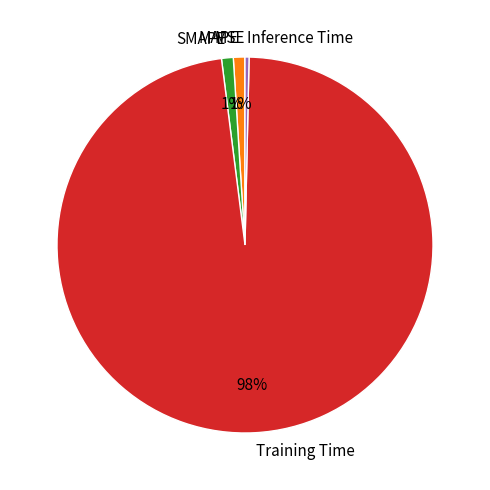

To the nearest percent, what portion does SMAPE represent?

1%